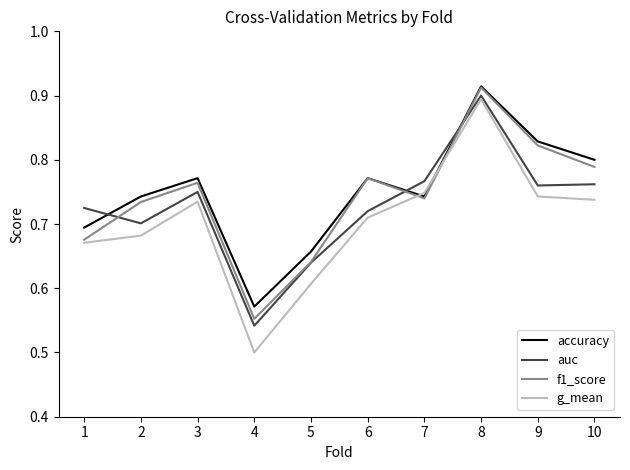

At which label is accuracy closest to 0?

4